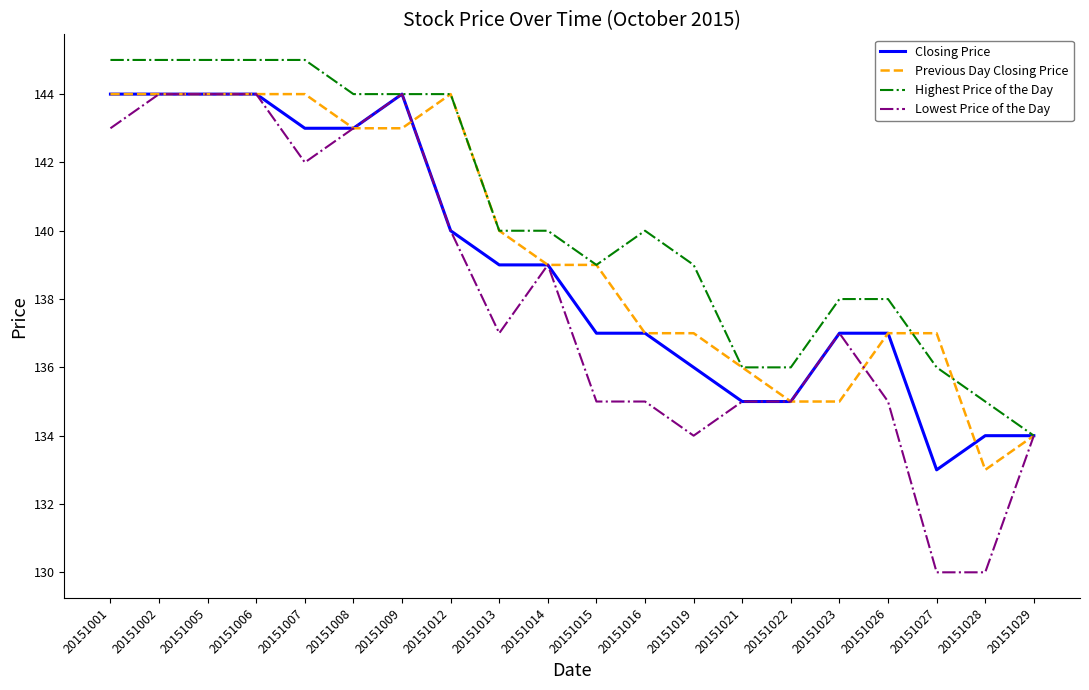

What is the total value across all series at 20151002?

577